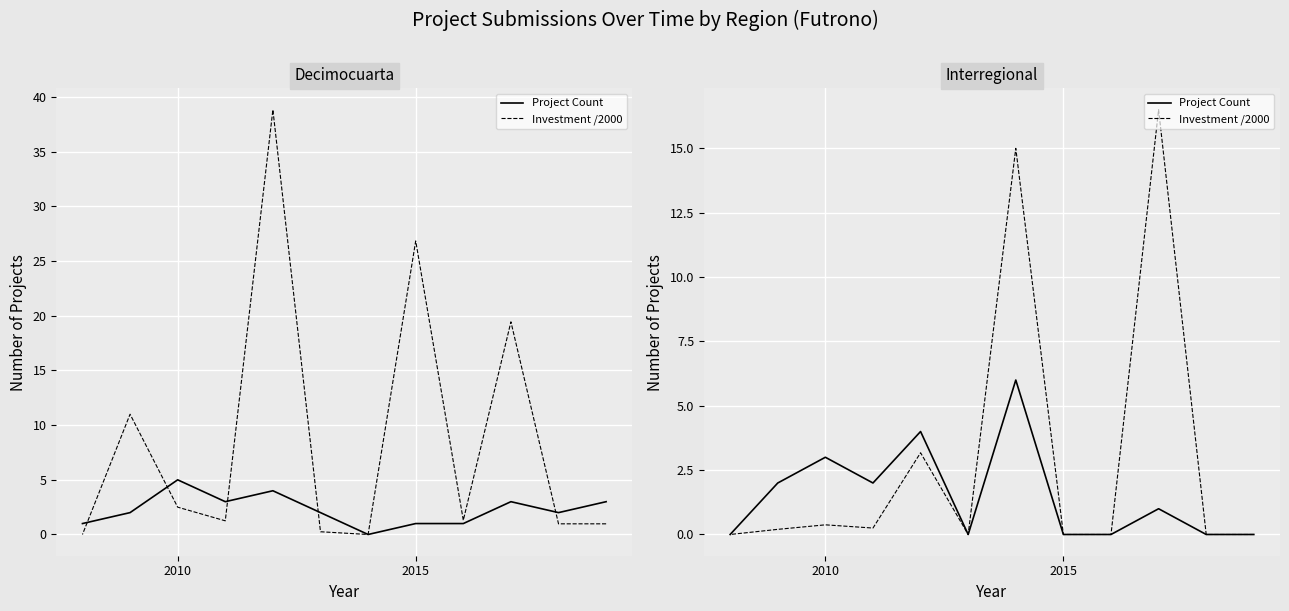

What is the average value of the Project Count series?

1.5